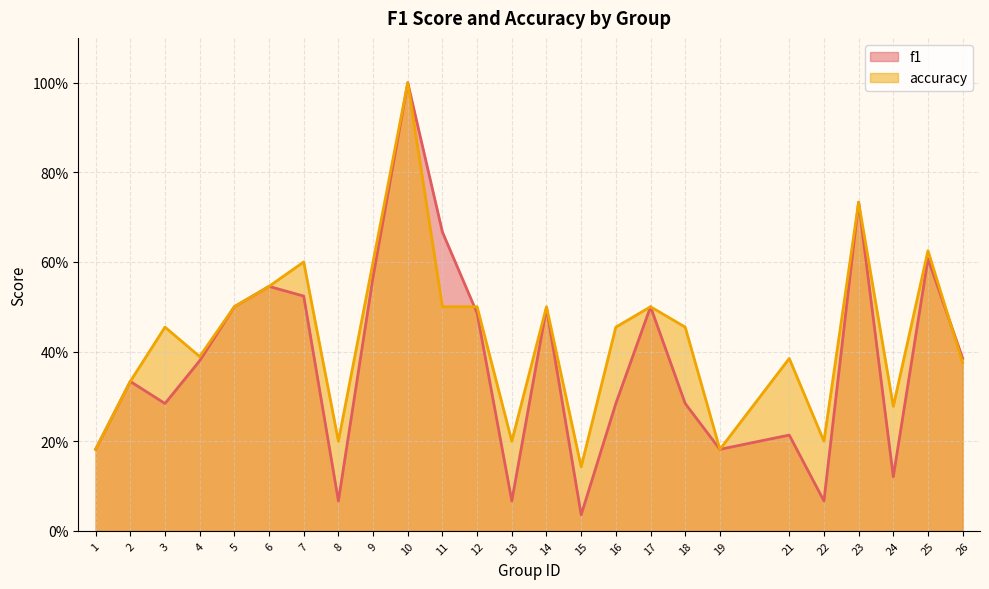

Is the value of f1 at 13 greater than the value of accuracy at 11?

No